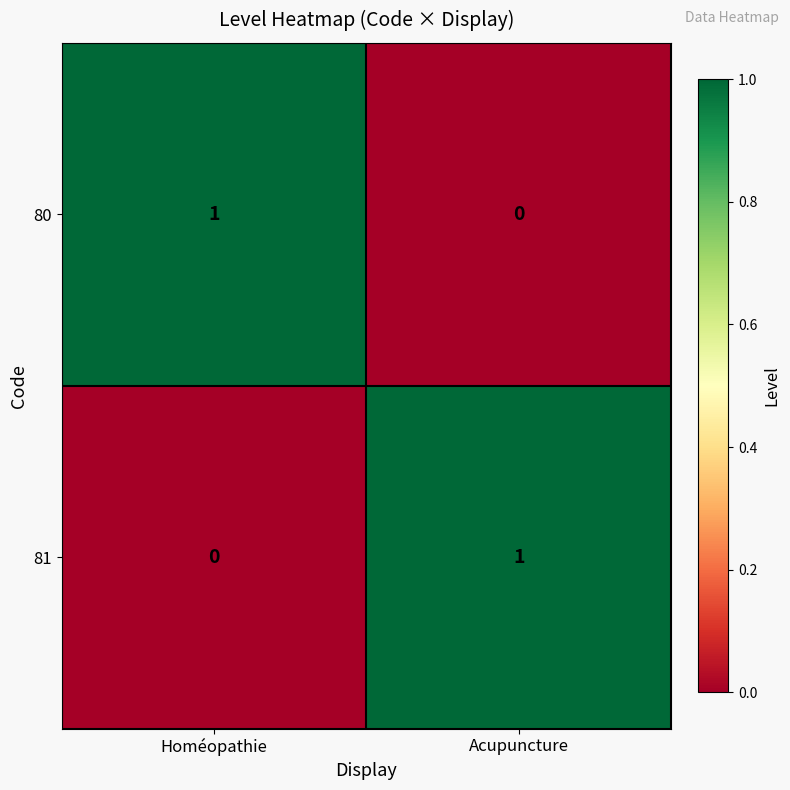

True or false: 81 has a value of 1 at Acupuncture.

True